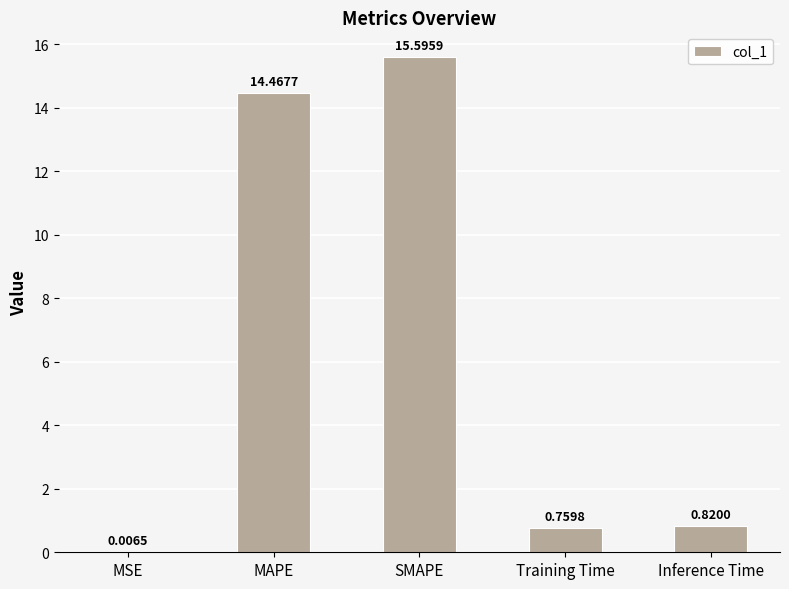

What is the maximum value shown in the chart?

15.6